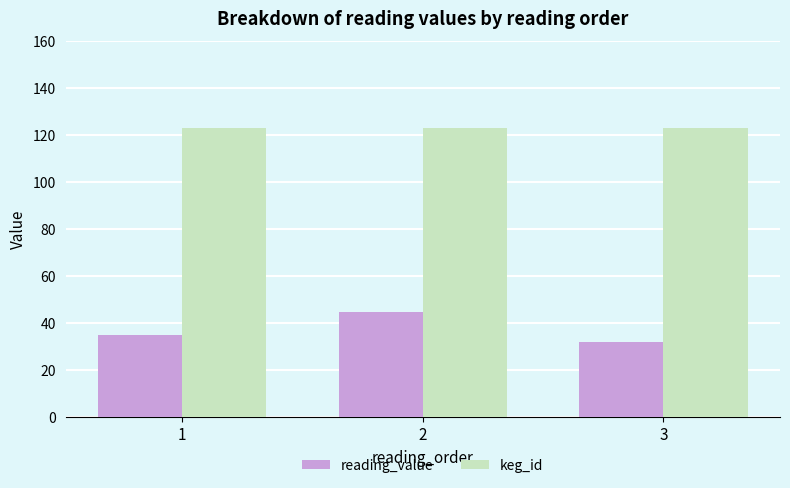

List the series in order of their peak value, highest first.

keg_id, reading_value